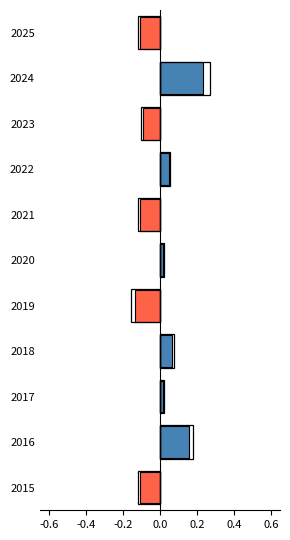

At which category is the sum across all series the highest?

2024